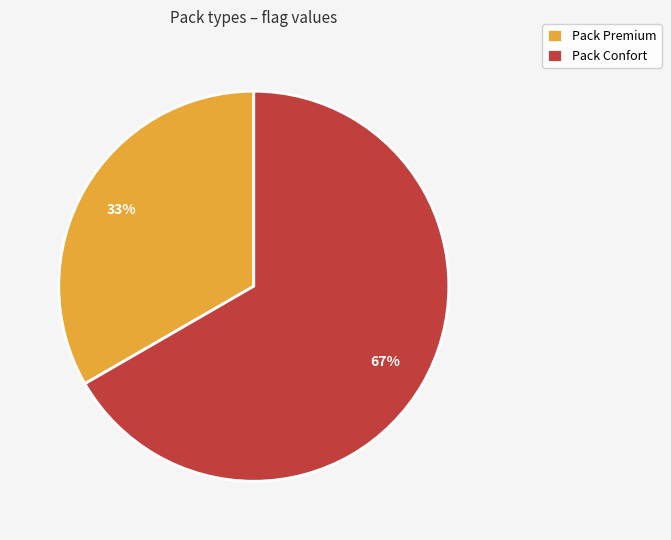

To the nearest percent, what portion does Pack Premium represent?

33%